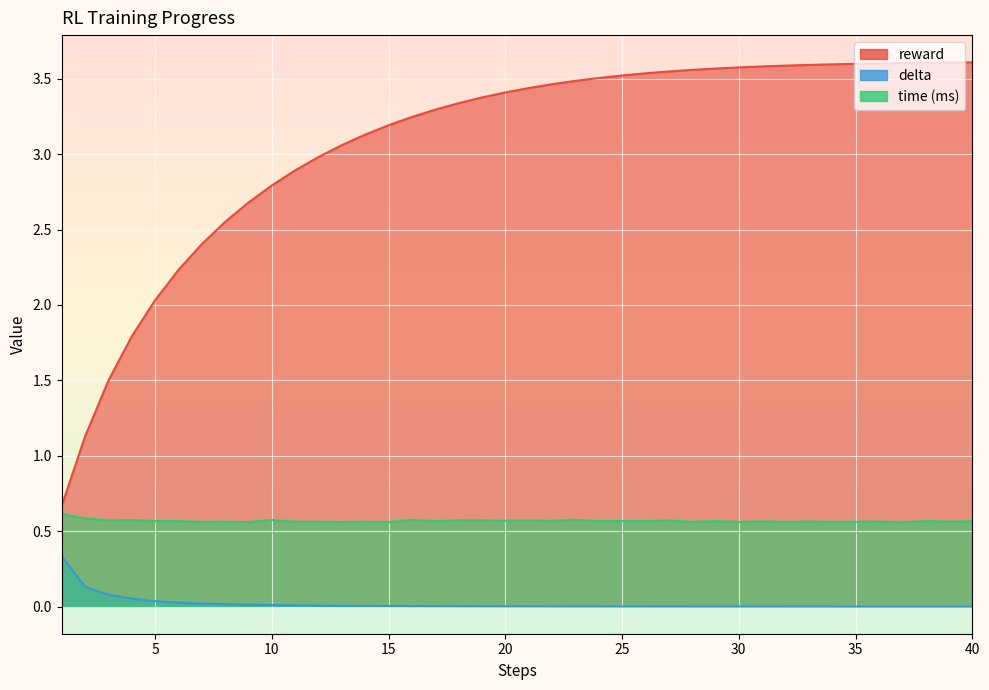

The delta series shows 0.0 at 17. True or false?

True